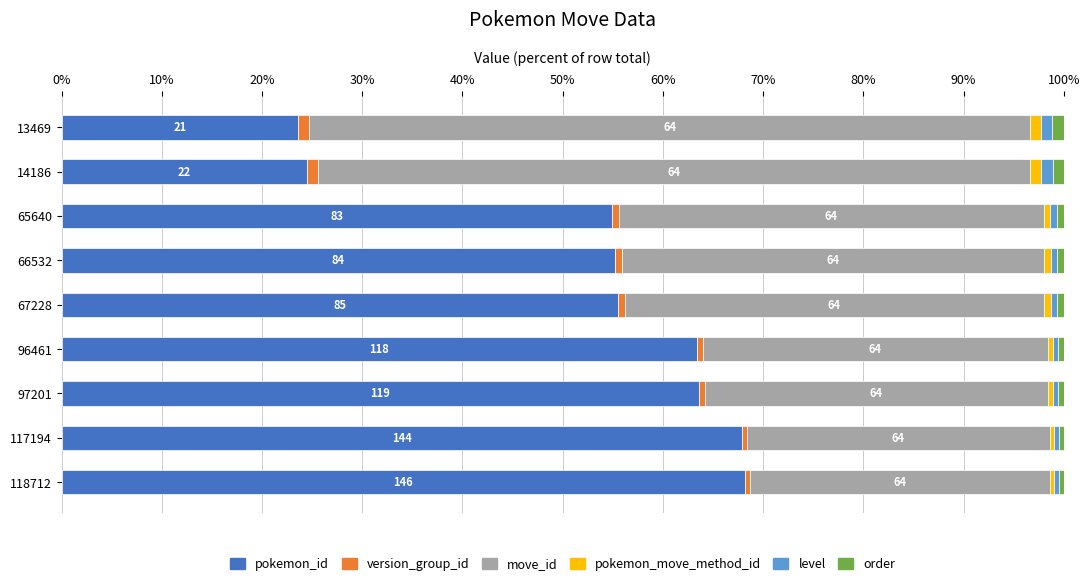

What is the minimum value for pokemon_id?

23.6